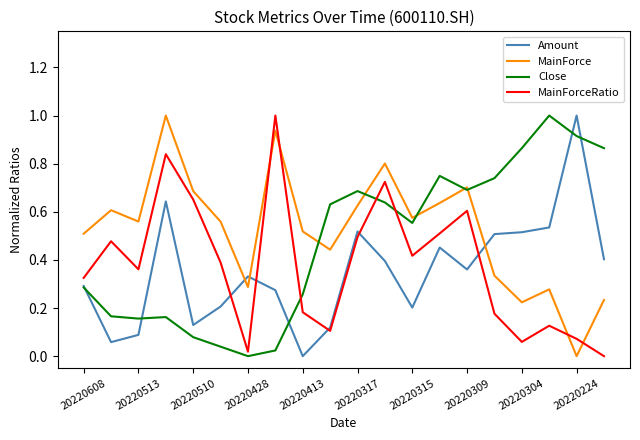

Does the chart display data point markers on the line(s)?

No